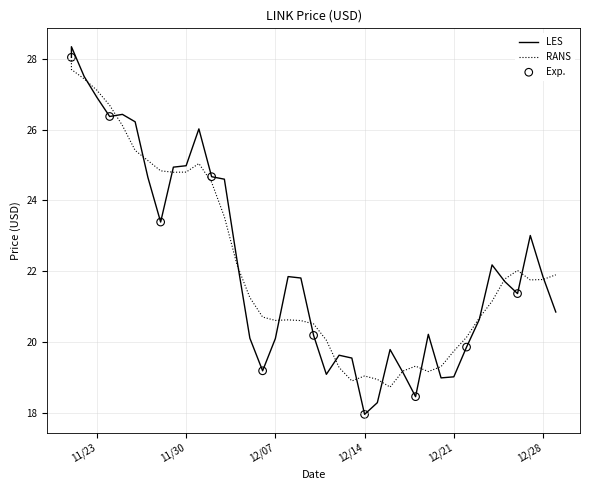

Which has a higher value, 12/25/2021 or 12/01/2021?

12/01/2021